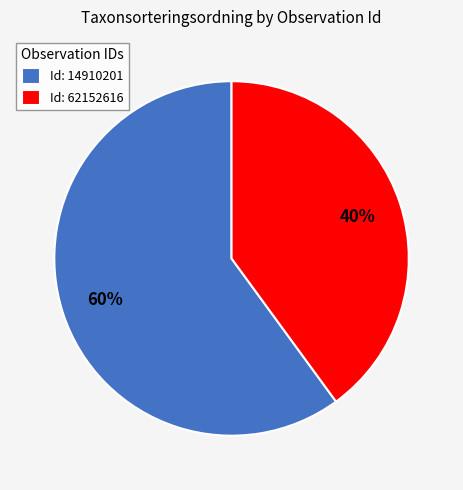

To the nearest percent, what is the difference between the largest and smallest slice percentages?

20%